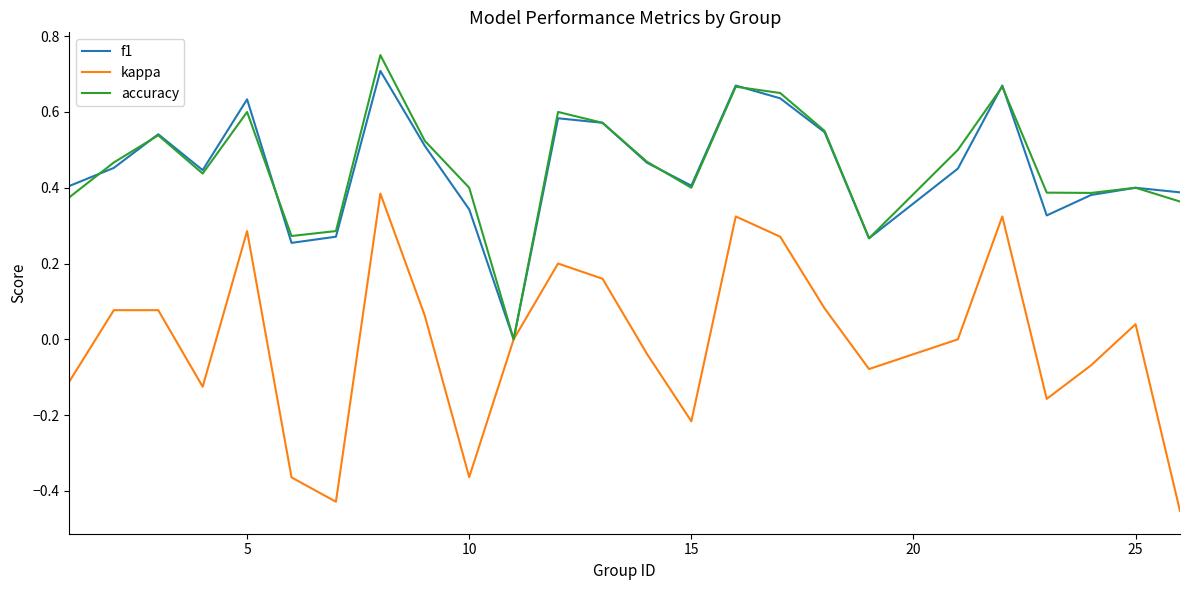

True or false: kappa and accuracy intersect in this chart.

False